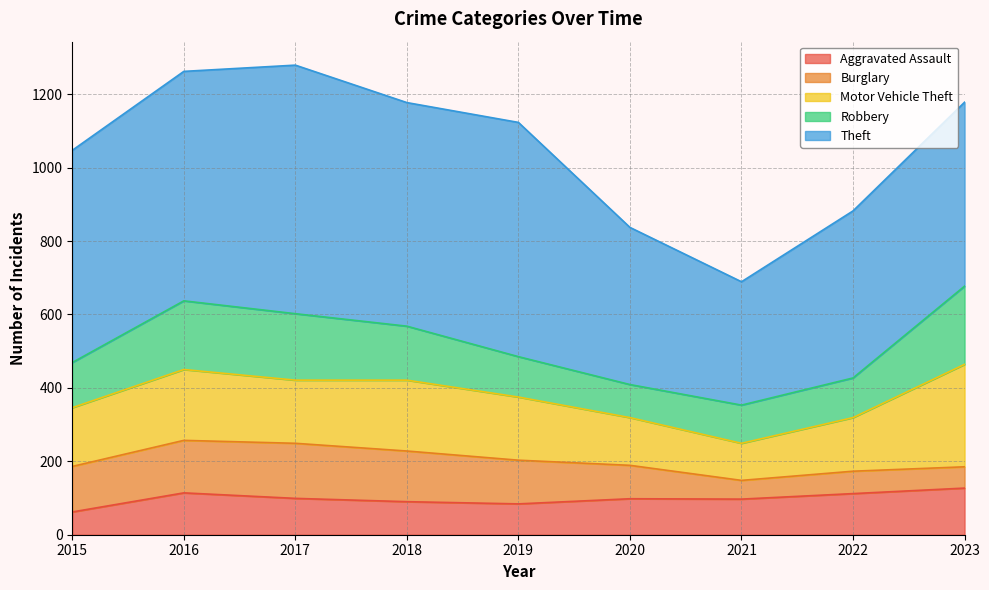

Which label corresponds to the smallest value in the chart?

2021